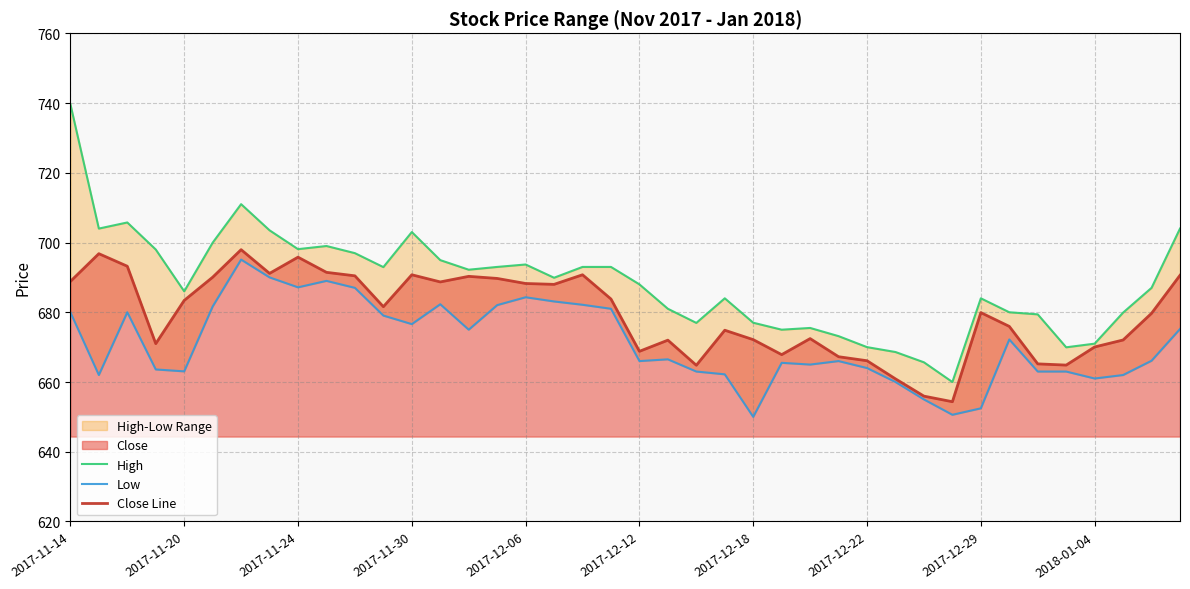

What is the average value of the Low series?

671.3